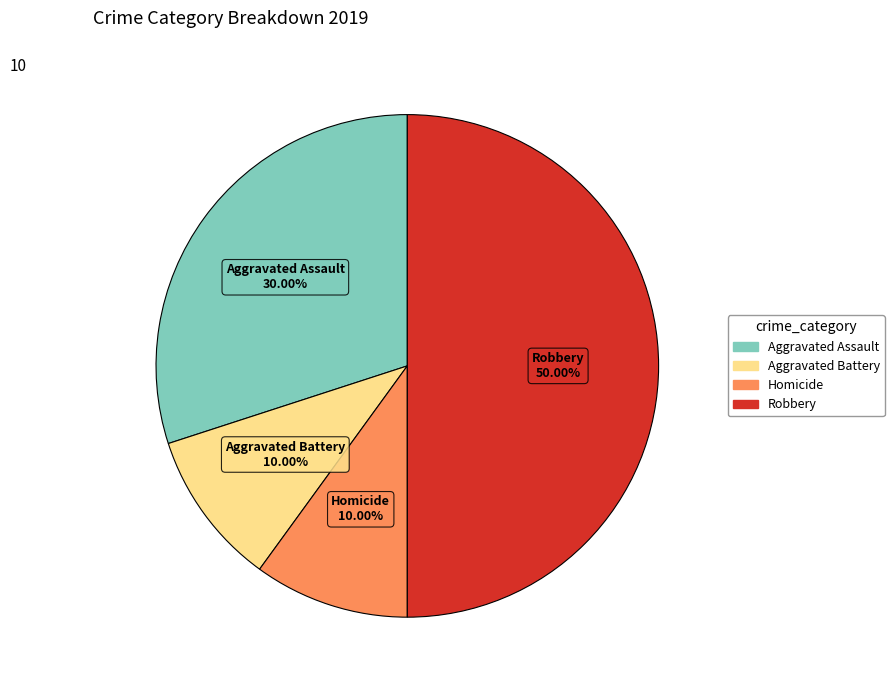

Does Aggravated Battery account for over 50% of the chart?

No